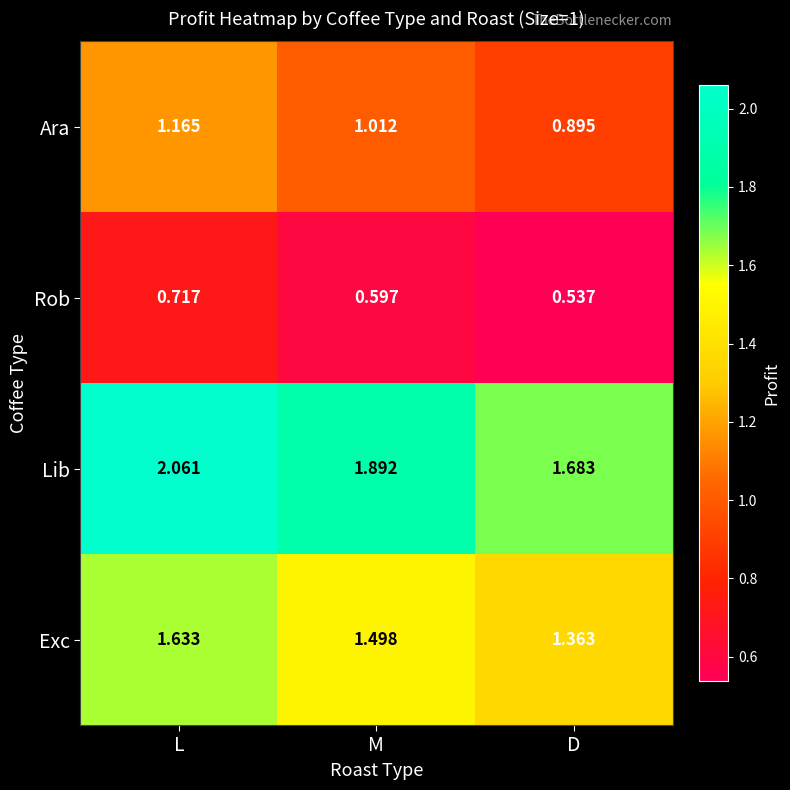

Which series has the widest spread of values?

Lib